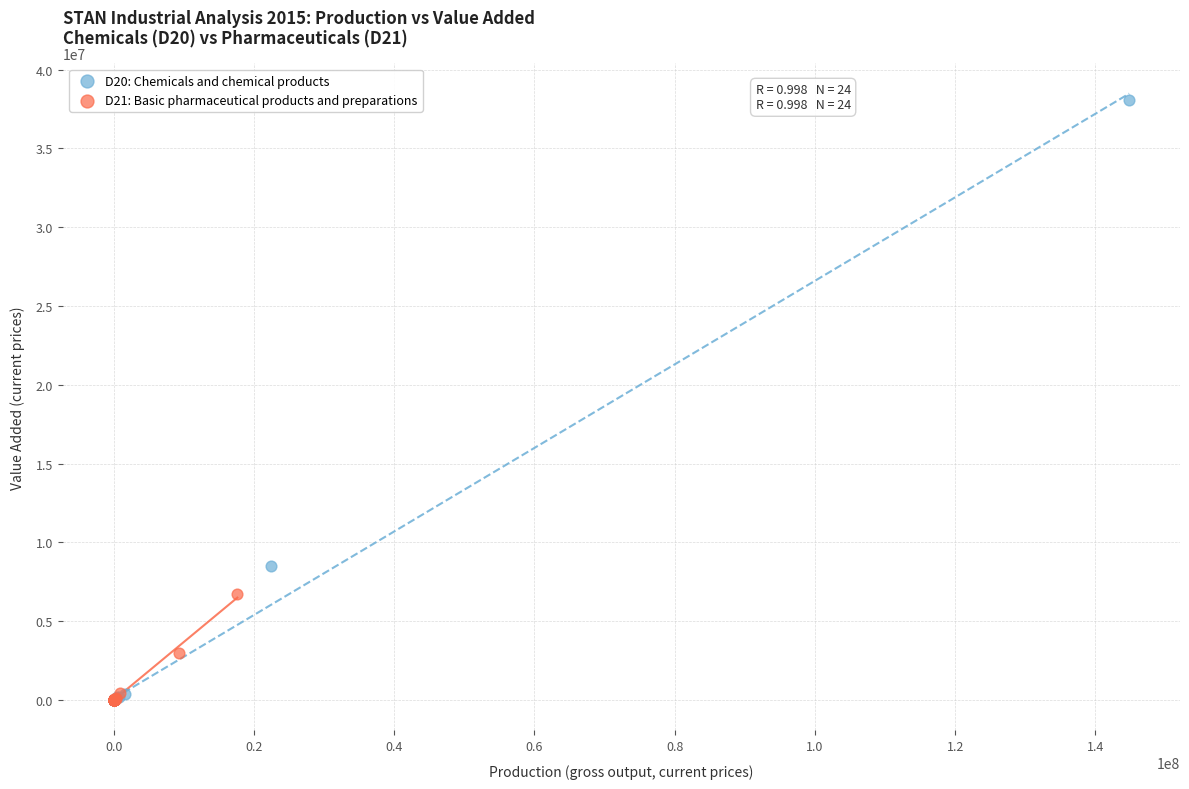

Which series reaches the maximum Y coordinate?

D20: Chemicals and chemical products